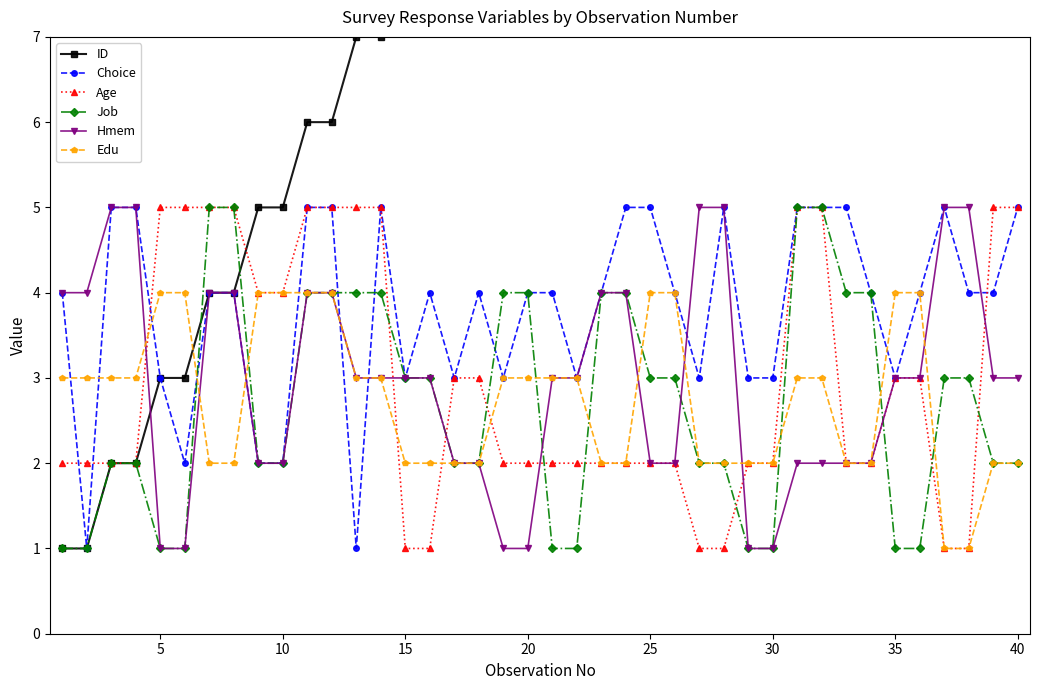

Is it true that Age equals 3 at 20?

False